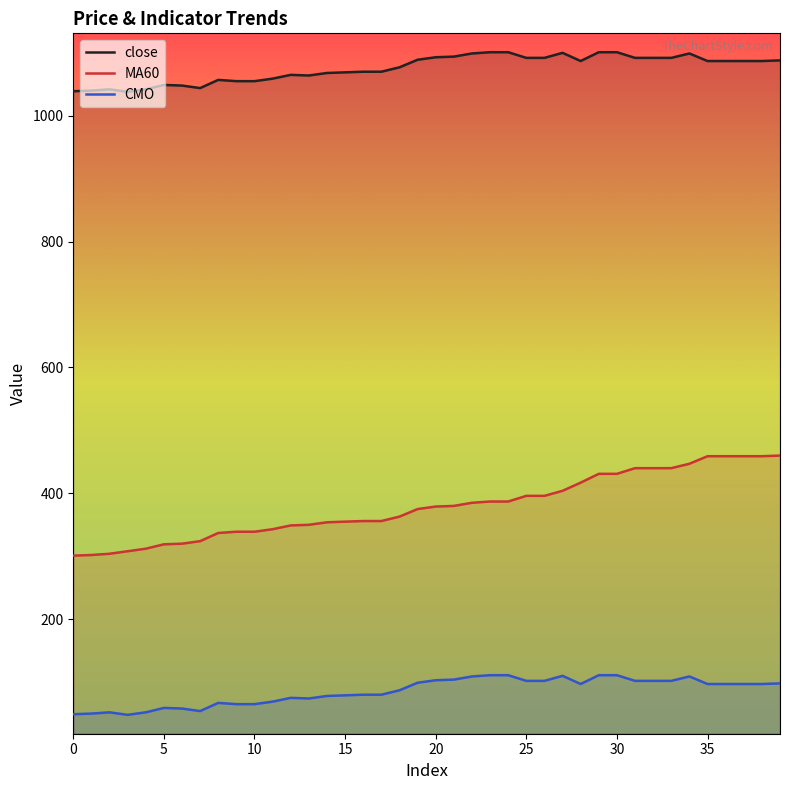

What is the maximum value for close?

1101